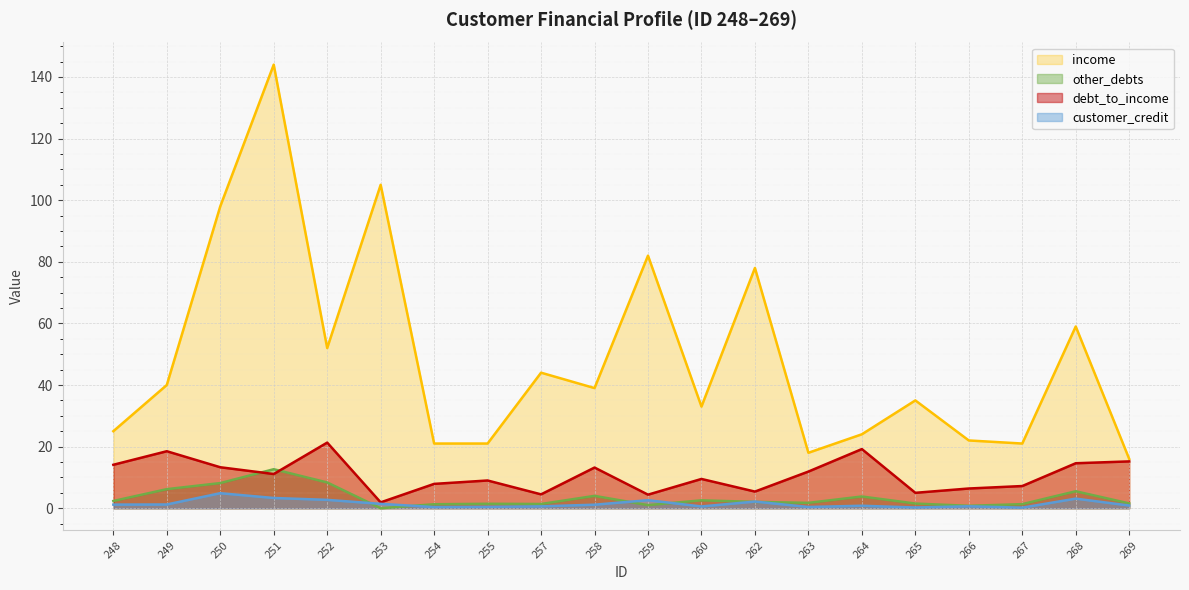

In customer_credit, how many points are lower than both neighbors (excluding endpoints)?

5